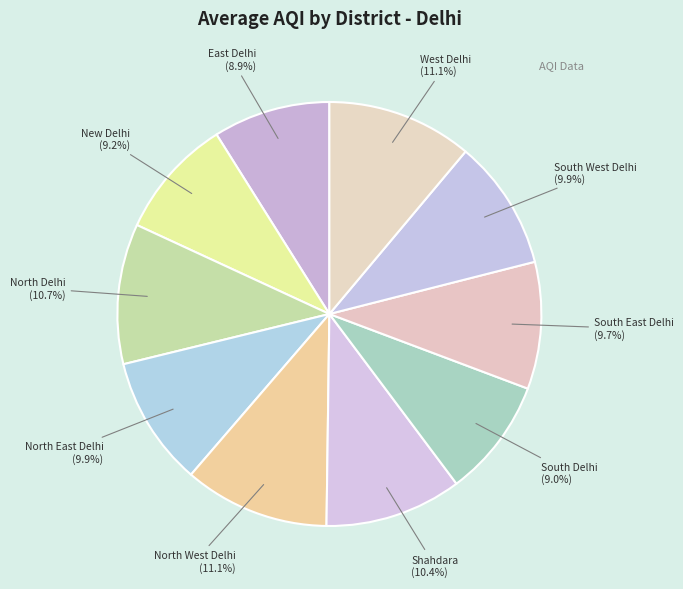

Approximately how many times larger is the value at North Delhi compared to North East Delhi?

1.1